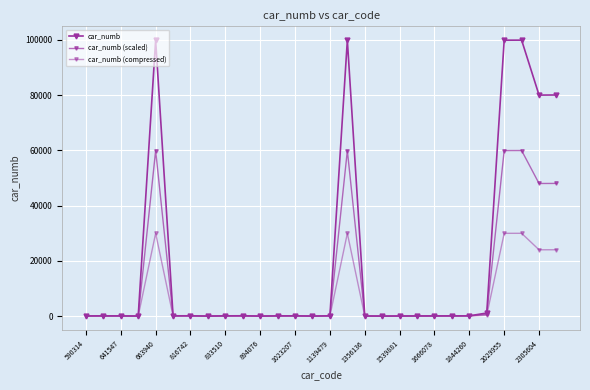

Reading left to right, transcribe all the data shown in this chart.

car_numb: 53.5	72.7	67.4	20.1	99881.4	94.7	98.5	2.0	82.4	106.3	0.0	77.1	89.6	6.6	95.1	99886.6	40.3	1.2	31.3	52.2	59.6	70.2	95.4	1100.0	99895.9	99918.8	80019.4	80059.3
car_numb (scaled): 30.1	41.6	38.5	10.1	59926.8	54.8	57.1	-0.8	47.4	61.8	-2.0	44.3	51.7	2.0	55.0	59930.0	22.2	-1.3	16.8	29.3	33.7	40.1	55.2	658.0	59935.6	59949.3	48009.6	48033.6
car_numb (compressed): 12.6	18.3	16.7	2.5	29960.9	24.9	26.0	-2.9	21.2	28.4	-3.5	19.6	23.4	-1.5	25.0	29962.5	8.6	-3.2	5.9	12.1	14.4	17.6	25.1	326.5	29965.3	29972.1	24002.3	24014.3